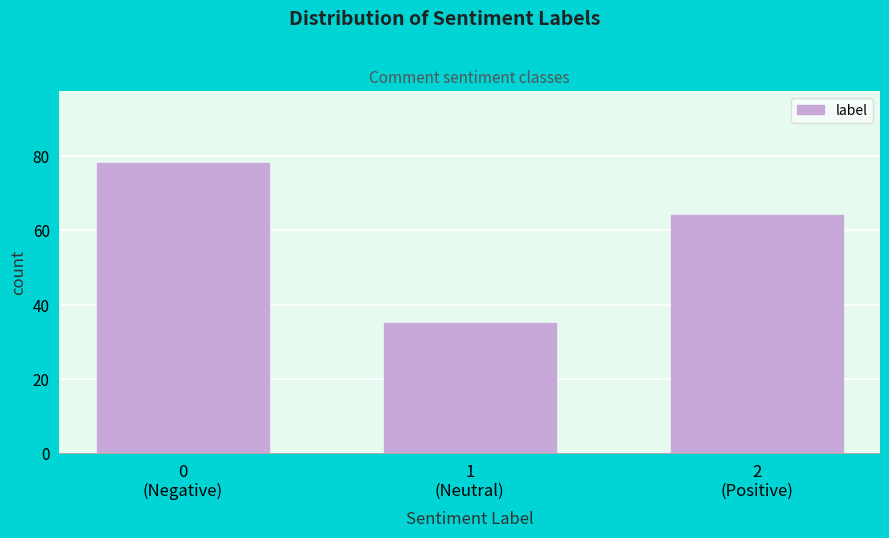

Reading left to right, extract all data points from this chart.

78	35	64